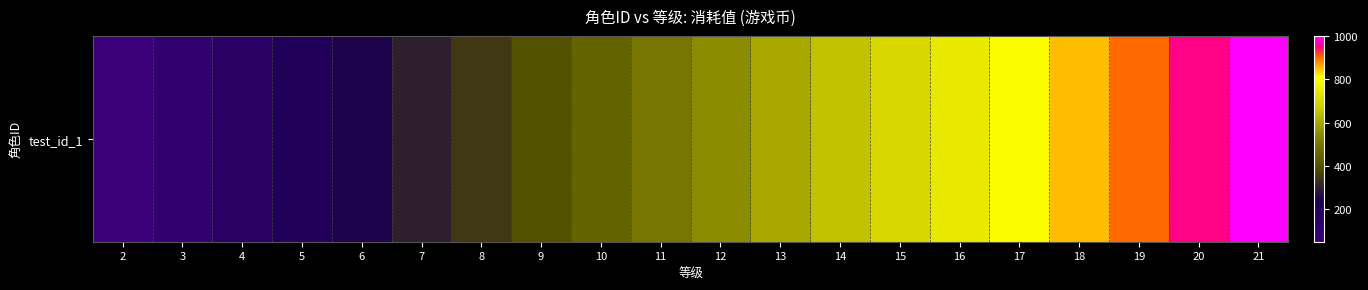

Reading right to left, what are all the values shown in this chart?

1000	950	900	850	800	750	700	650	600	550	500	450	400	350	300	250	200	150	100	50